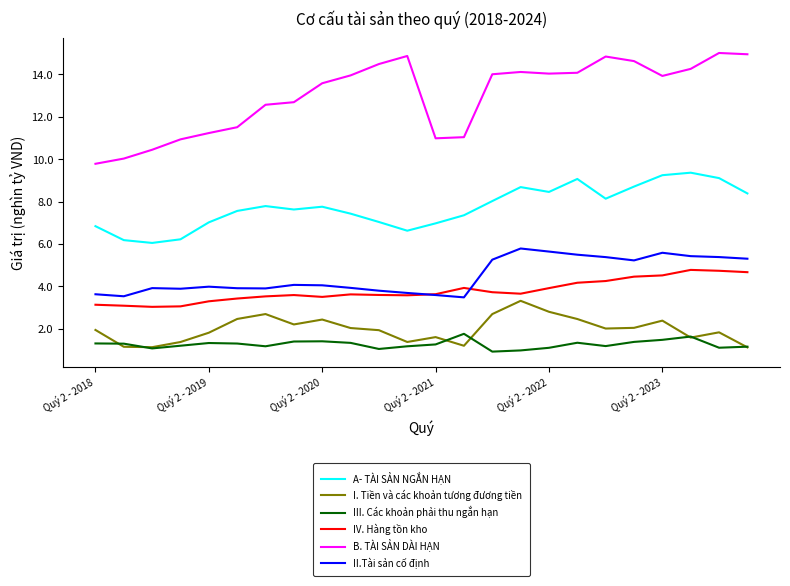

What is the maximum value shown in the chart?

15.0